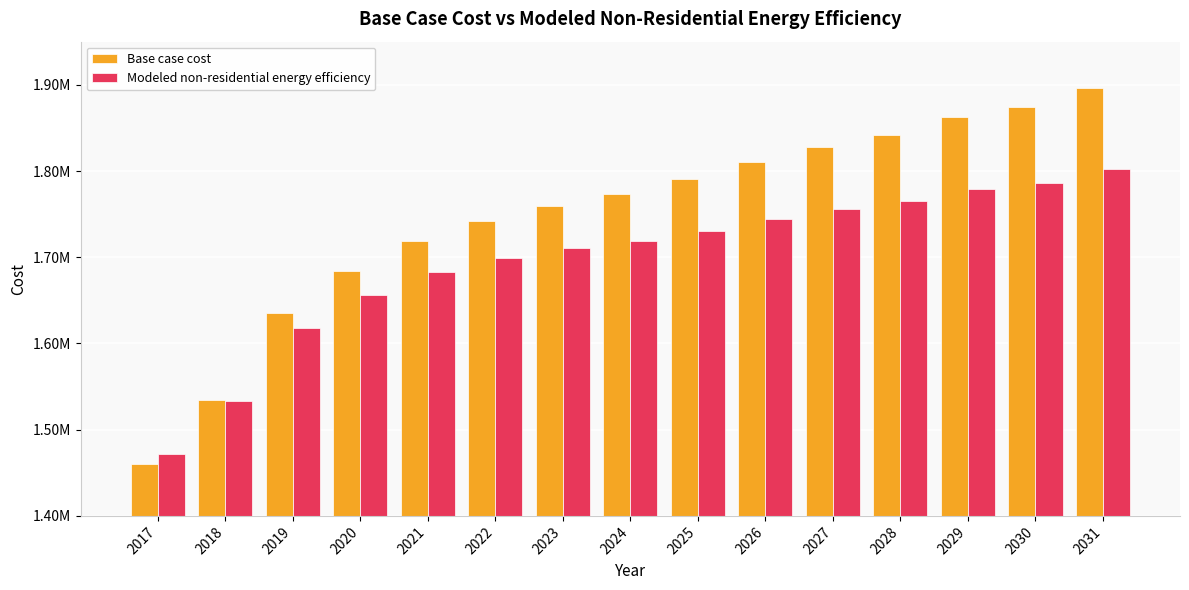

True or false: Base case cost has a value of 782204.0 at 2020.

False